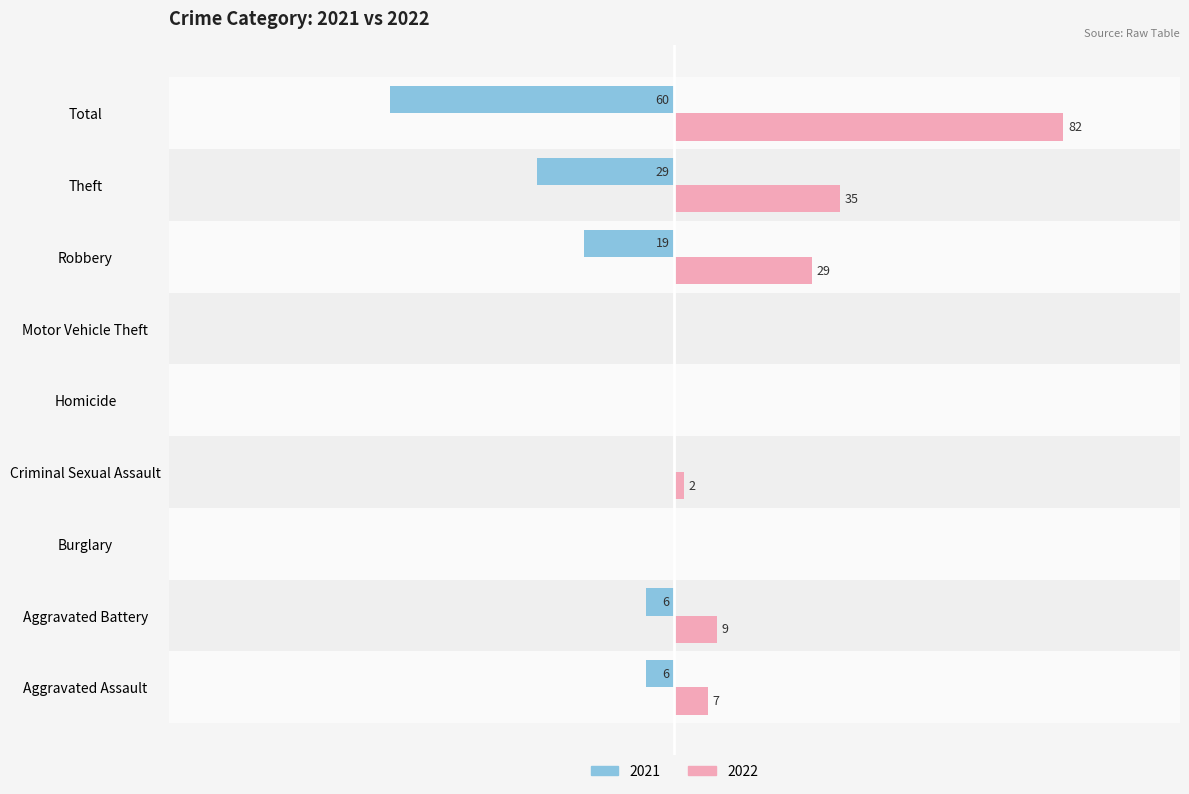

Which category has the highest value in the 2022 series?

Total